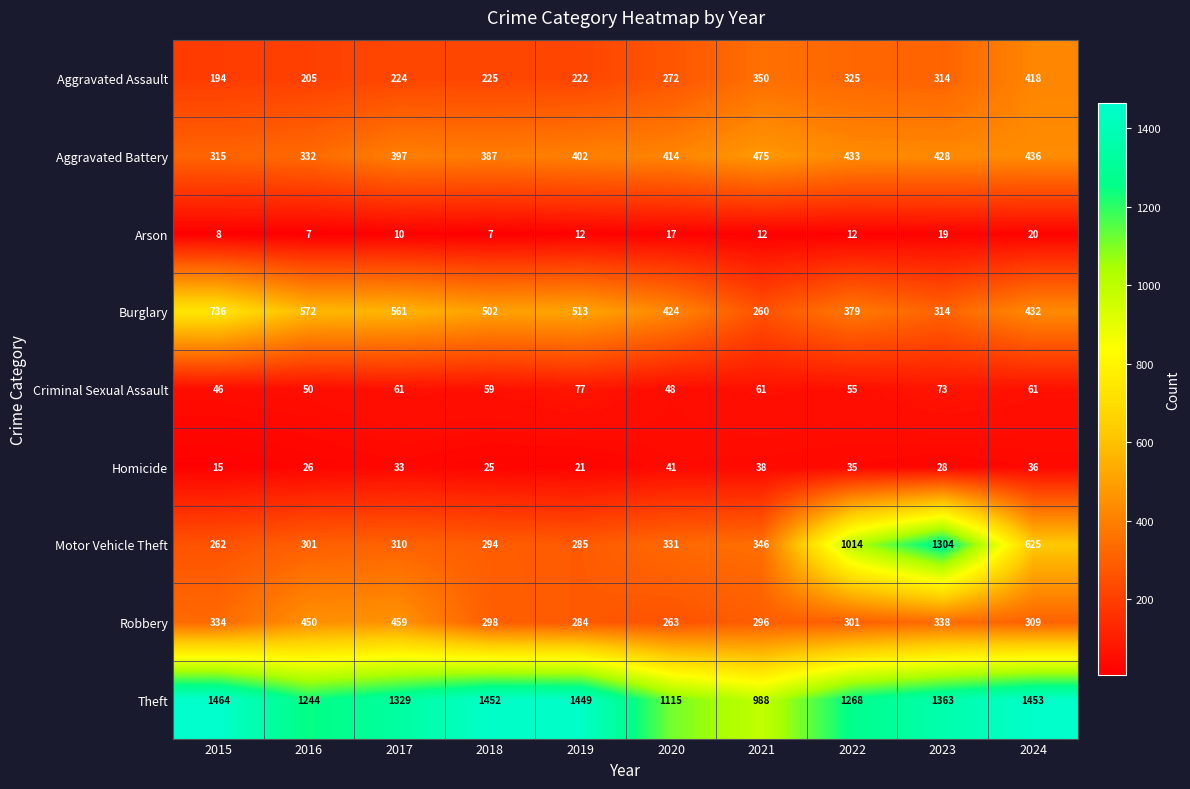

At how many categories does at least one series exceed 964?

10